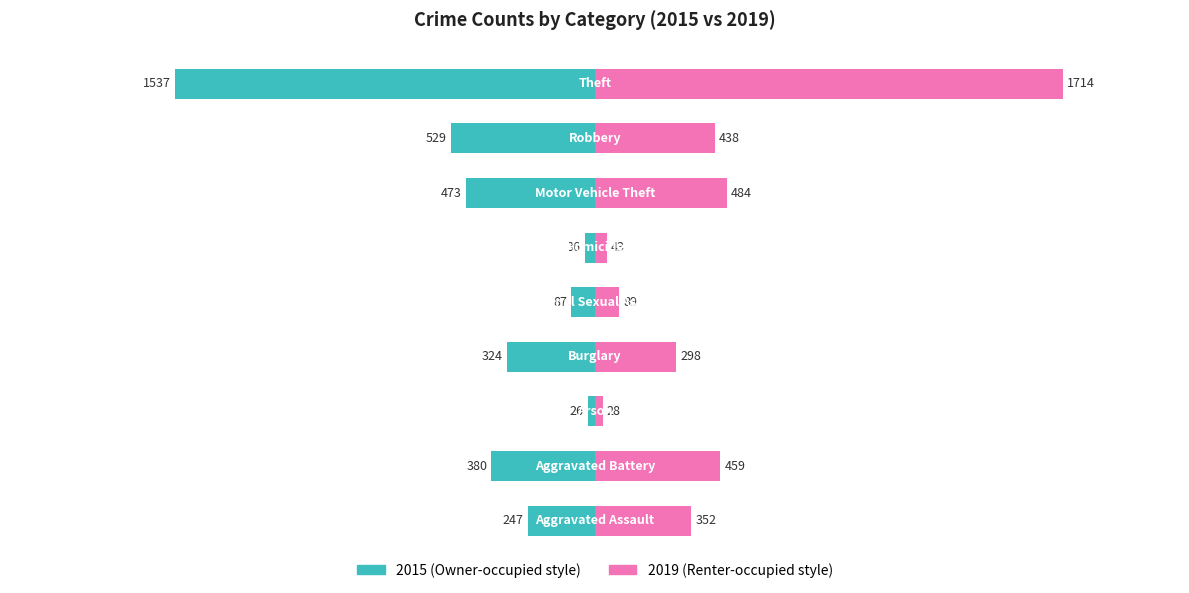

Between Homicide and Theft, which series saw the biggest shift?

2019